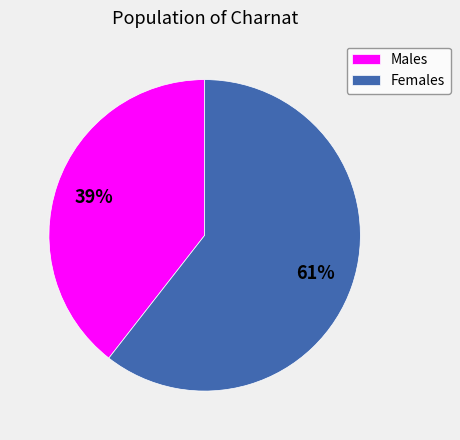

What percentage is the Males slice, to the nearest percent?

39%